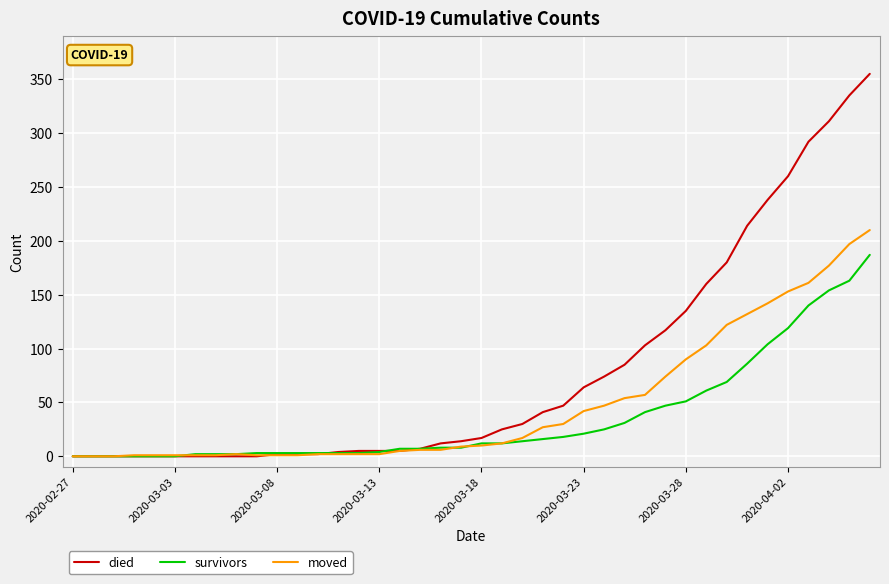

What is the maximum value for survivors?

187